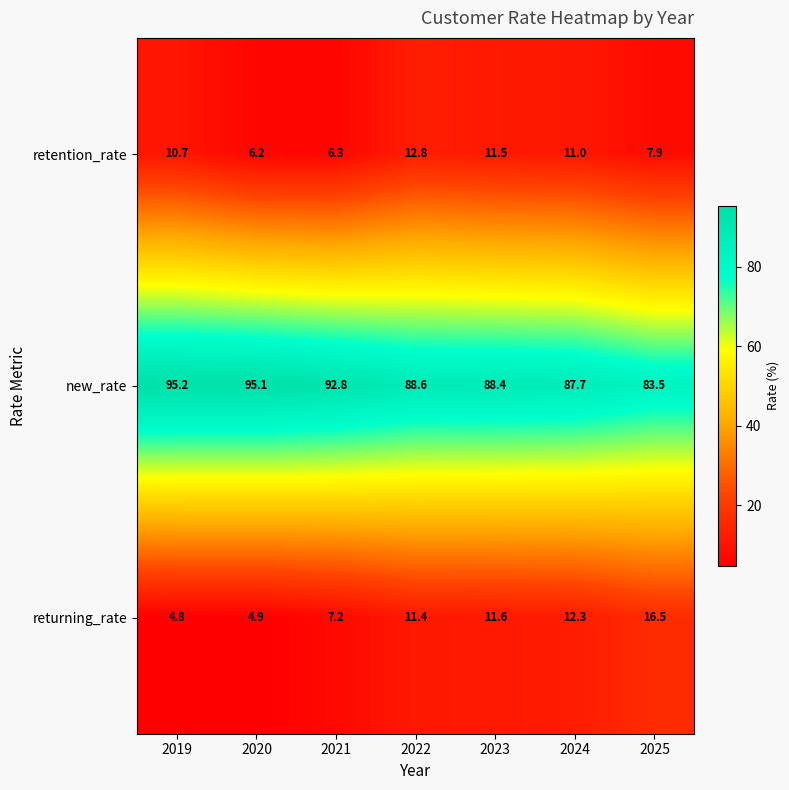

What is the total value across all series at 2021?

106.3